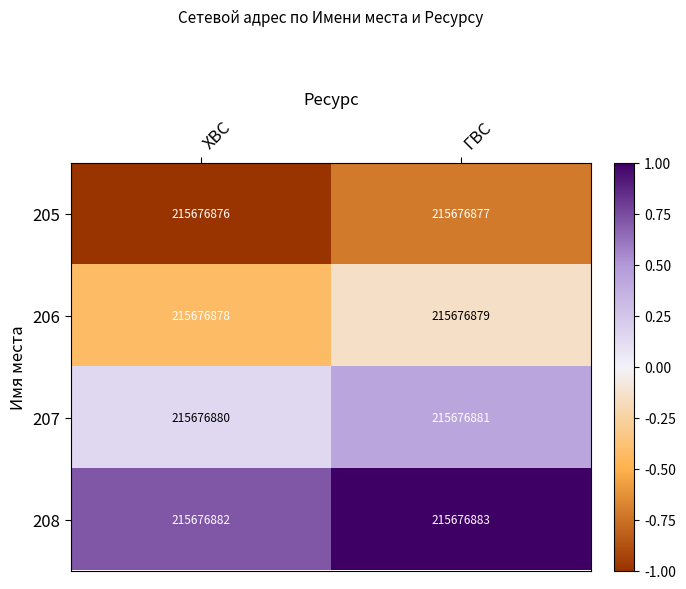

Reading left to right, extract all data points from this chart.

205: ХВС=215676876.0	ГВС=215676877.0
206: ХВС=215676878.0	ГВС=215676879.0
207: ХВС=215676880.0	ГВС=215676881.0
208: ХВС=215676882.0	ГВС=215676883.0